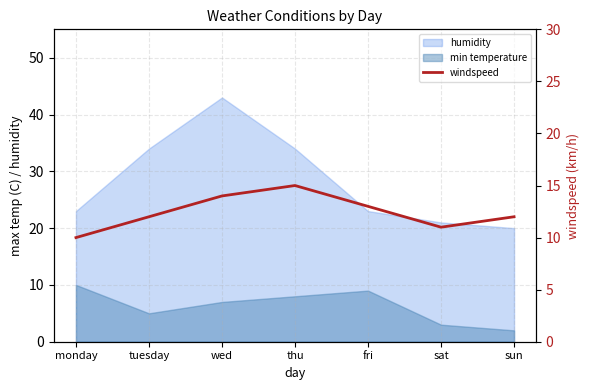

At which label is the value closest to 12?

tuesday